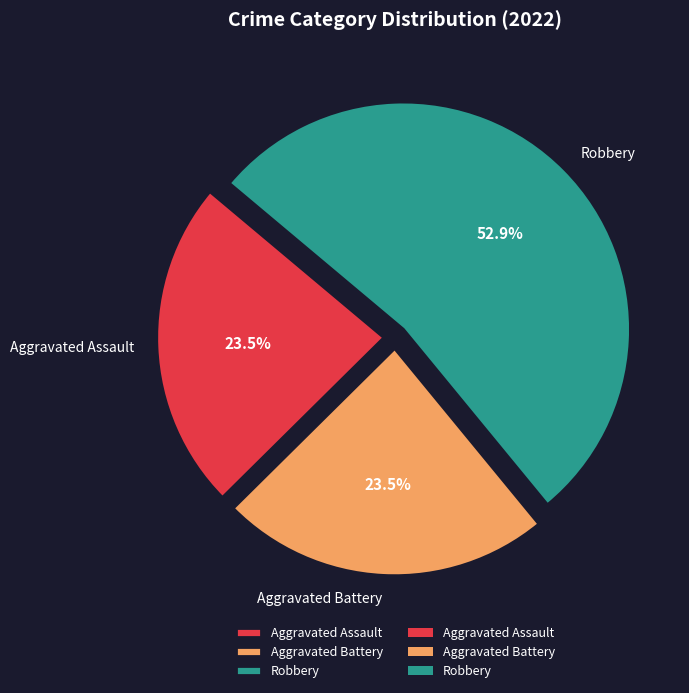

Which category has the biggest portion of the pie?

Robbery